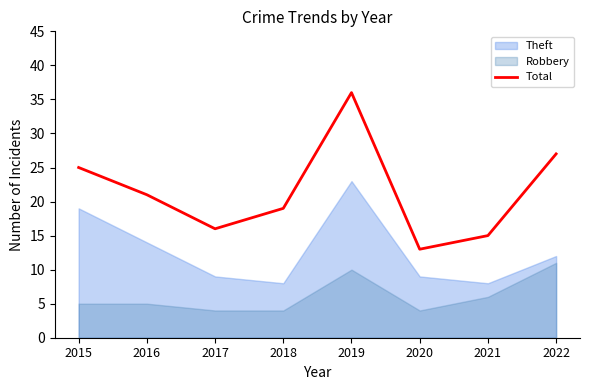

What is the average value?

22